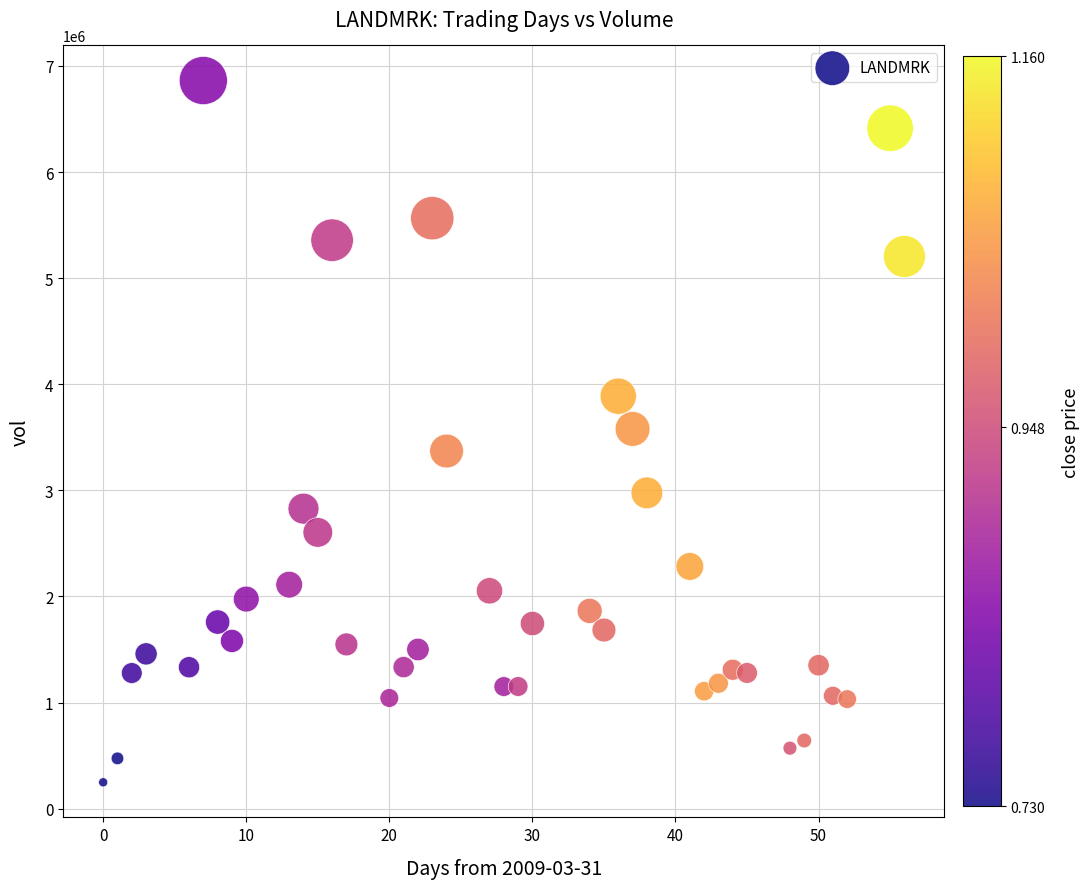

What is the range of Y values (max minus min)?

6614000